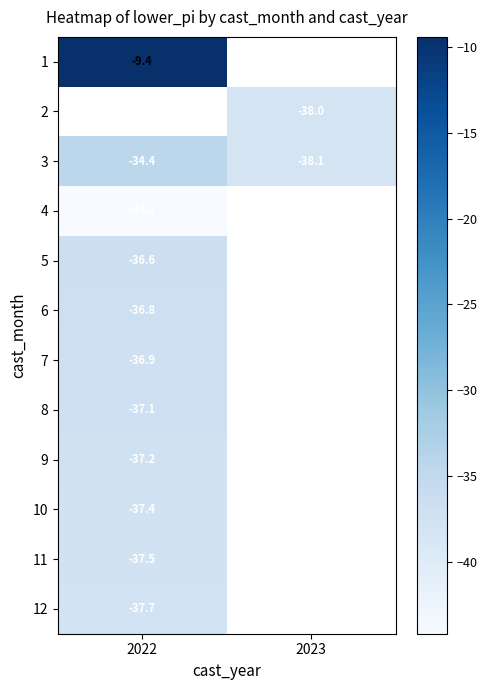

Is the value of 11 at 2022 greater than the value of 4 at 2022?

Yes